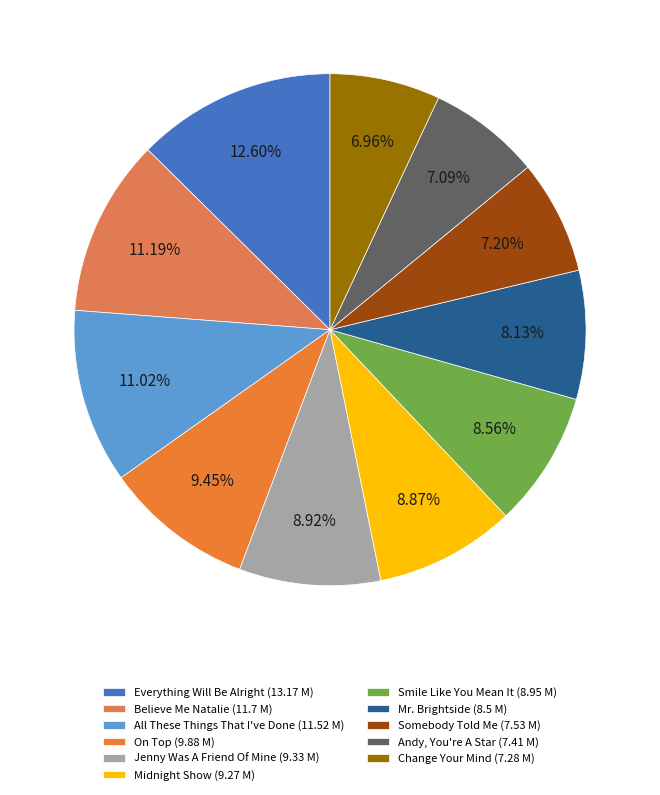

To the nearest percent, what is the average slice percentage?

9%